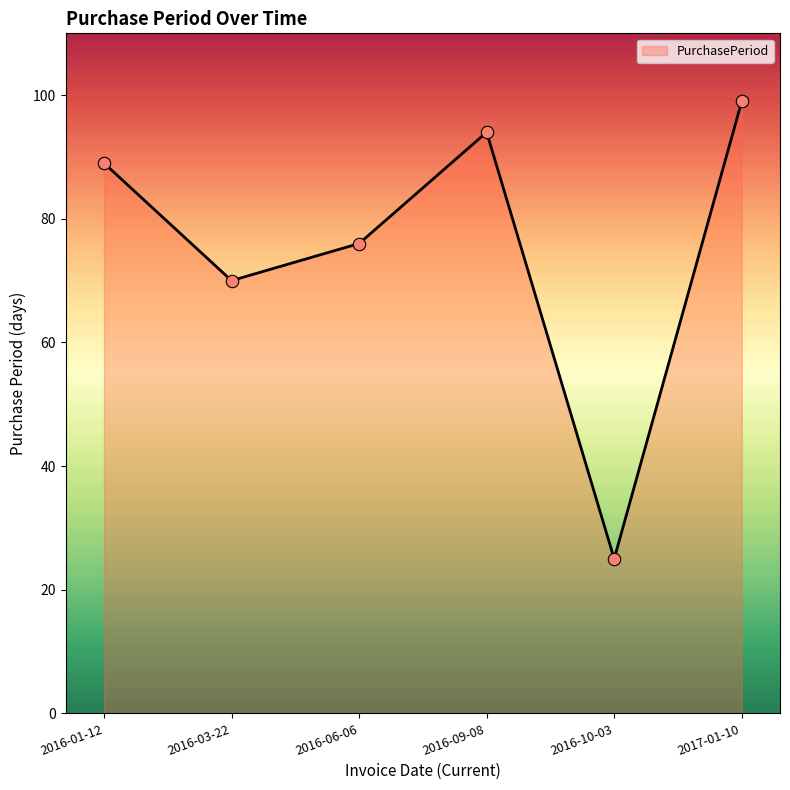

What is the change in value from 2016-01-12 to 2017-01-10?

+10